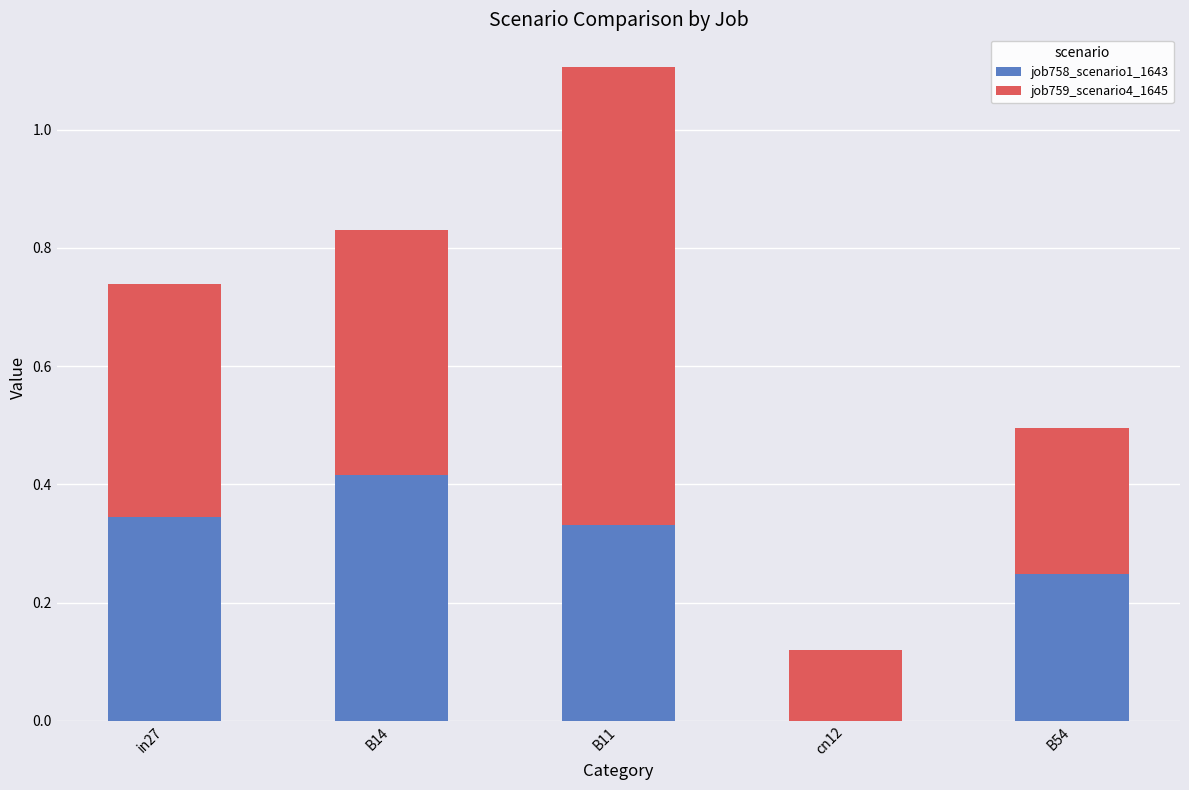

What is the sum of the job758_scenario1_1643 values at B11 and in27?

0.7